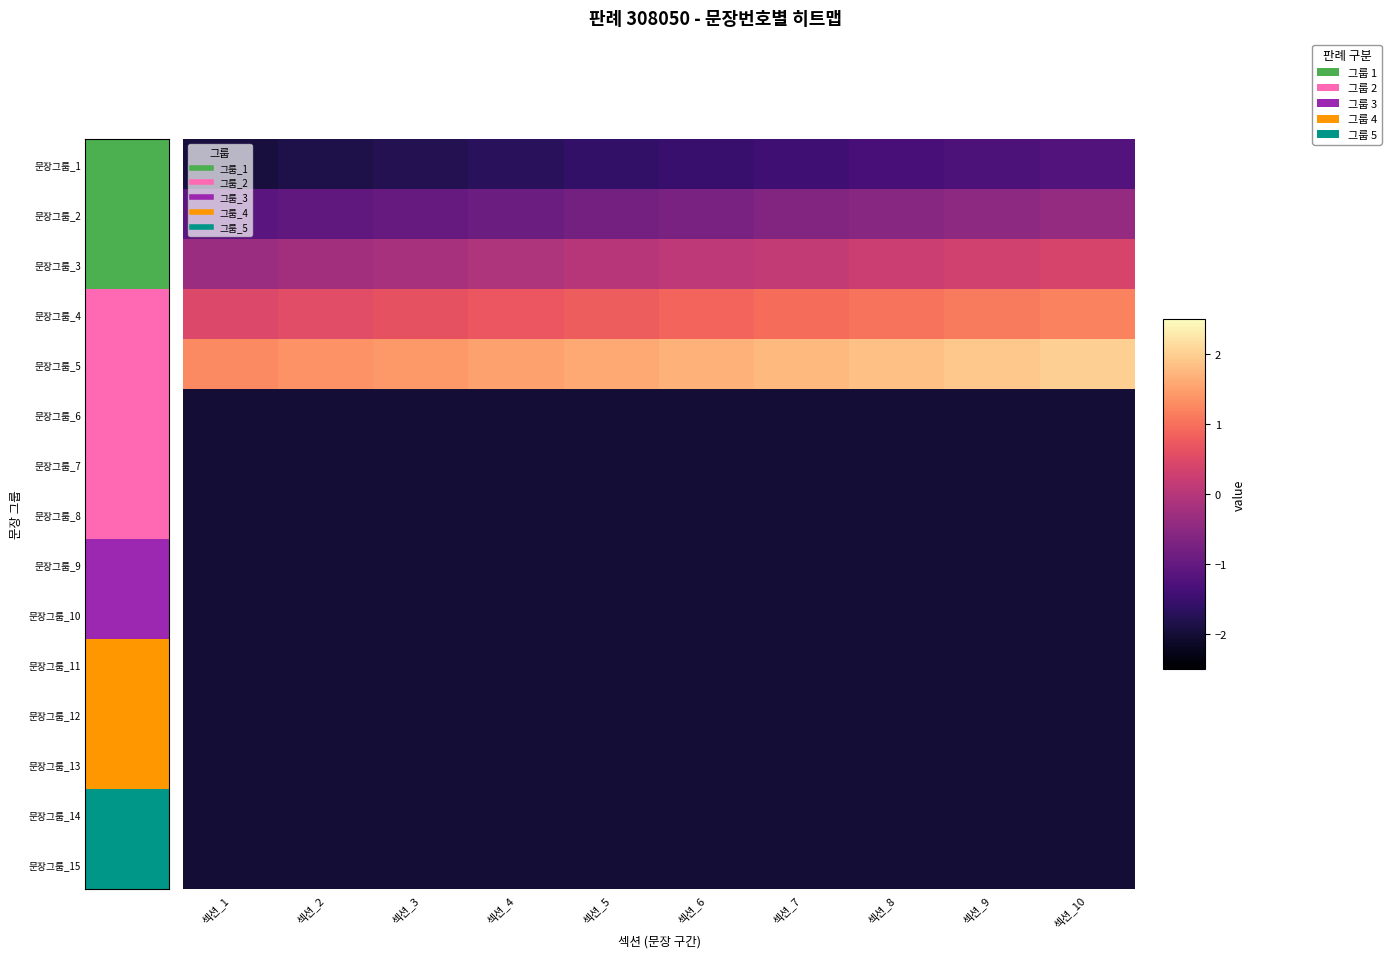

What is the total value across all series at 섹션_7?

-19.2